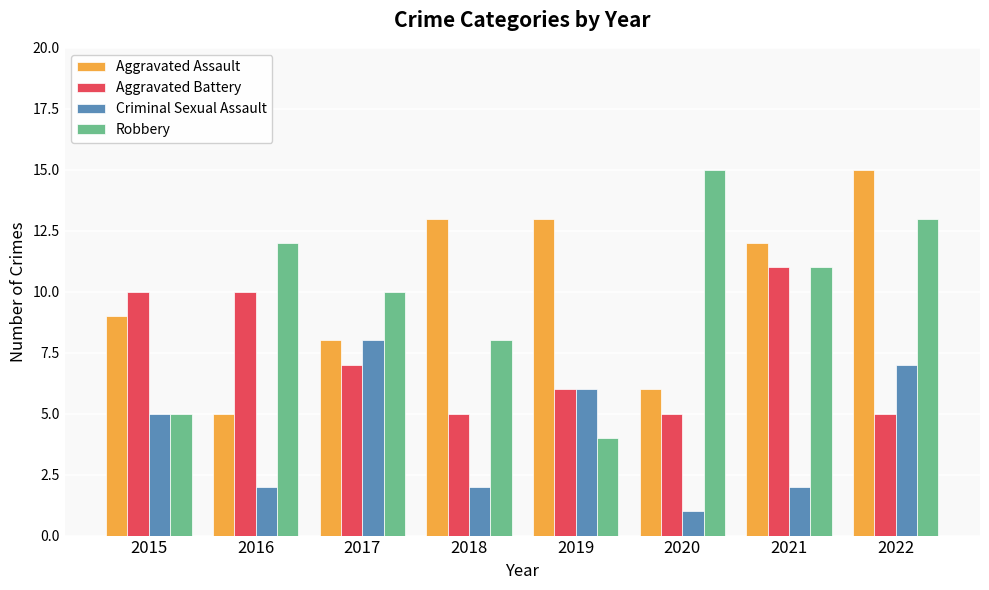

At 2022, list the series in order from smallest to largest.

Aggravated Battery, Criminal Sexual Assault, Robbery, Aggravated Assault